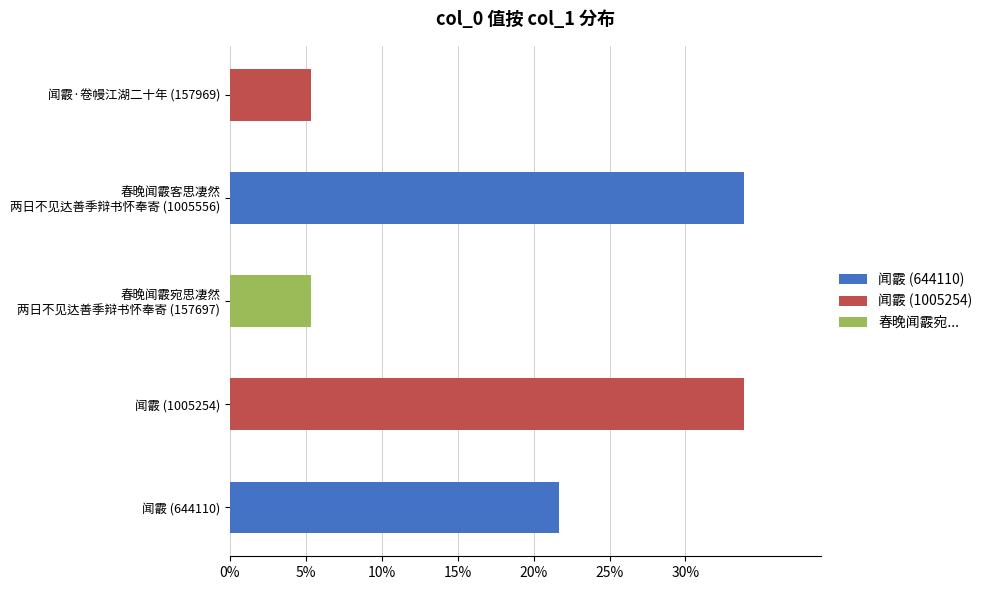

Which has a higher value, 春晚闻霰宛思凄然两日不见达善季辩书怀奉寄 or 闻霰?

闻霰